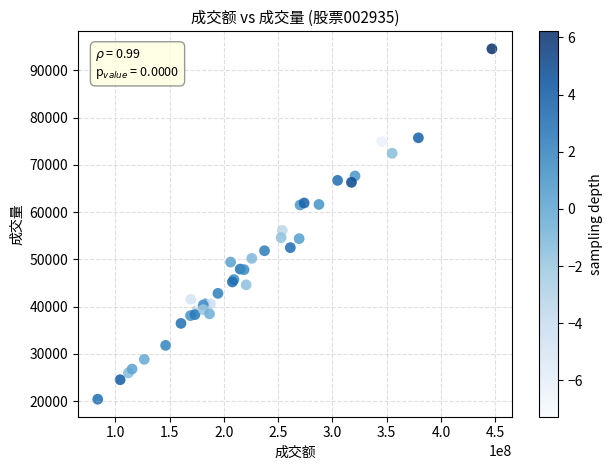

What Y value in the scatter plot is closest to 57473?

56134